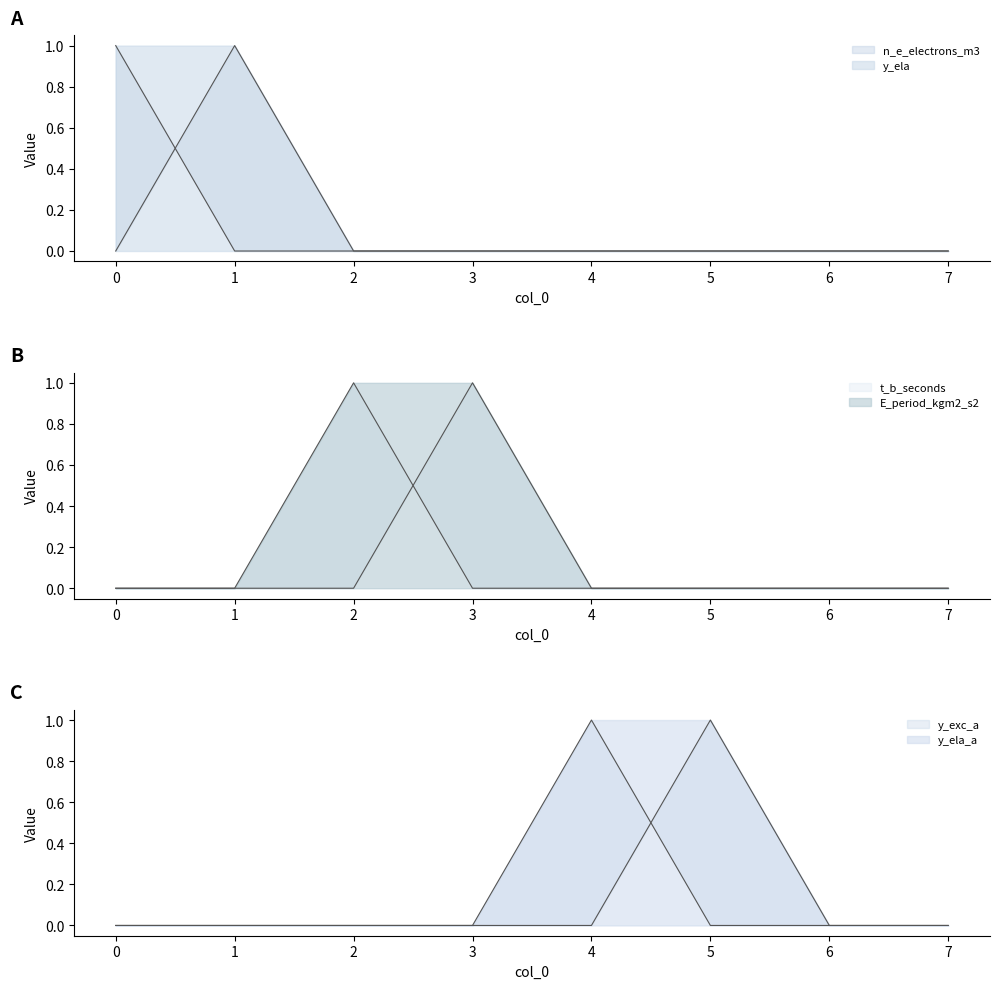

Which series has the widest spread of values?

n_e_electrons_m3